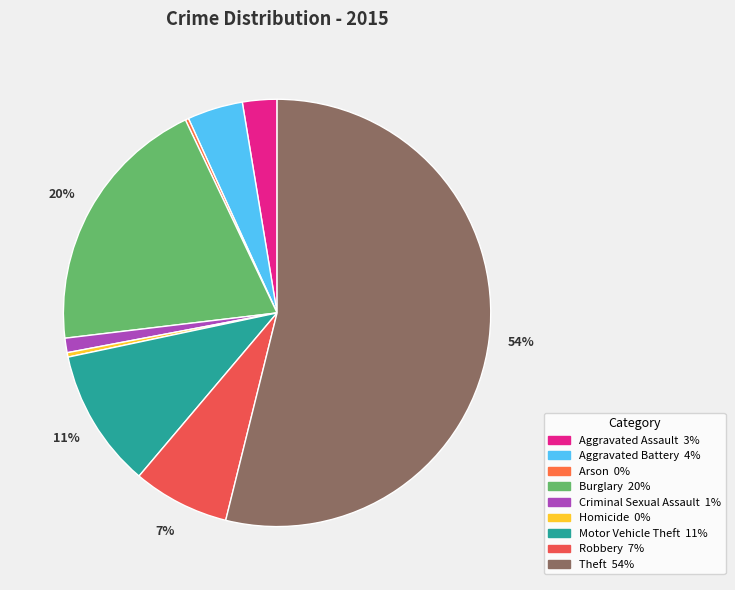

Count the number of slices in the pie.

9